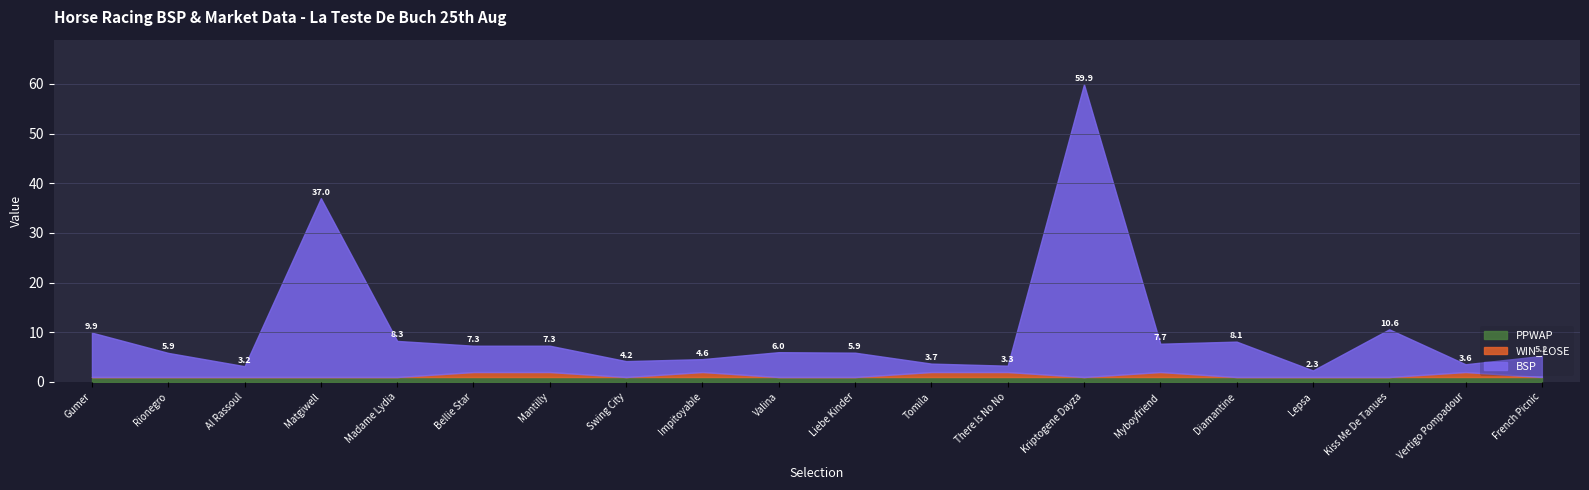

At which category is the sum across all series the highest?

Kriptogene Dayza